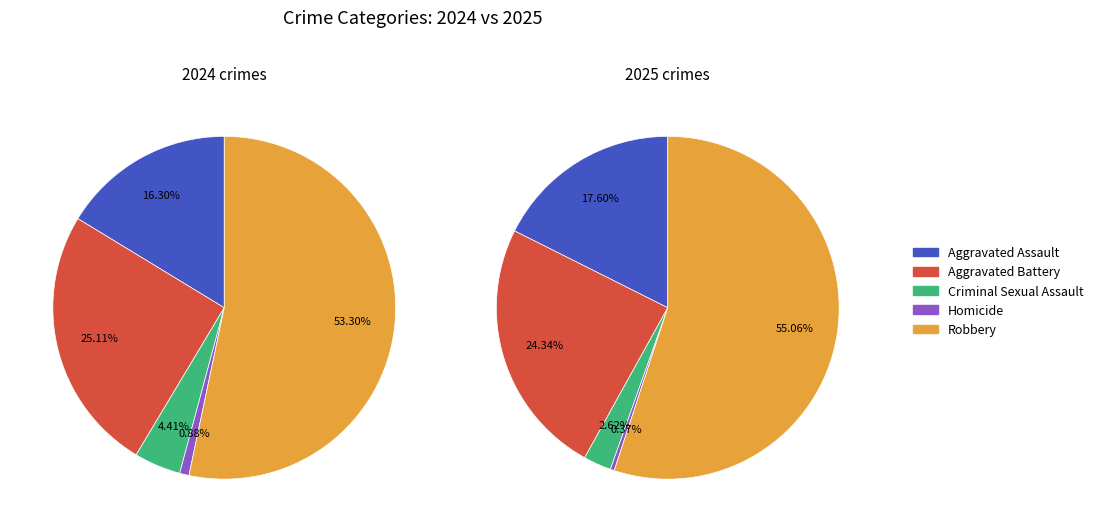

Is it true that 2 is 3% of the pie?

True